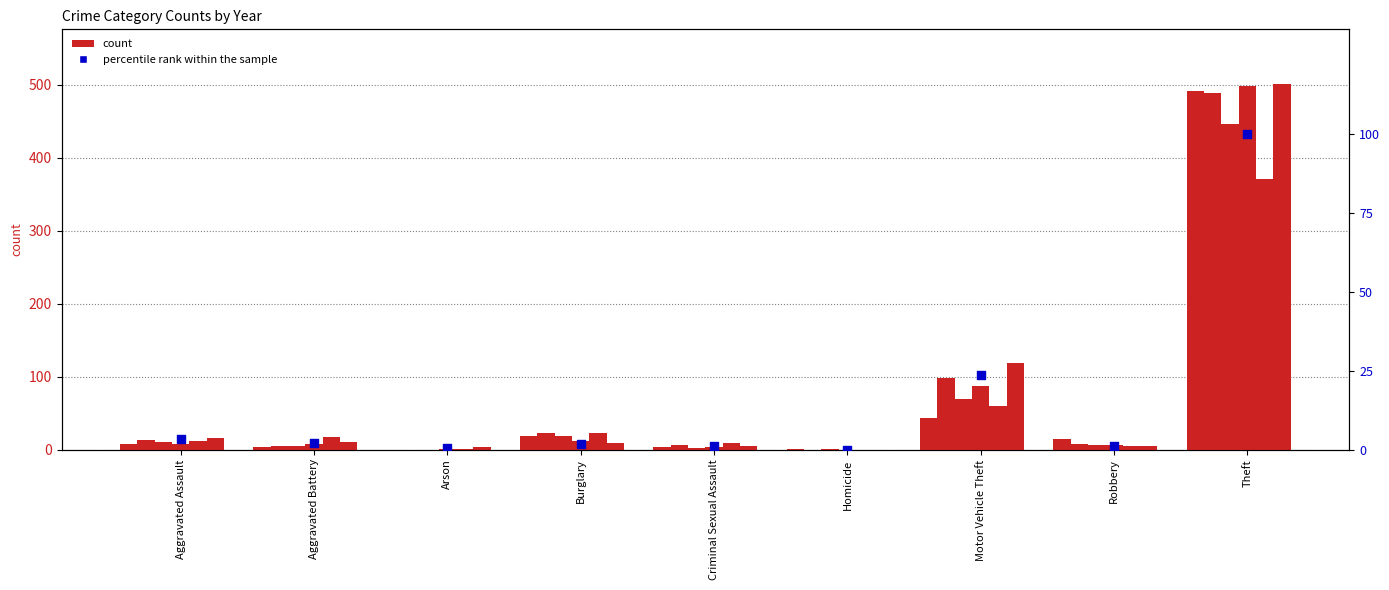

Which has a higher value, Criminal Sexual Assault or Arson?

Criminal Sexual Assault